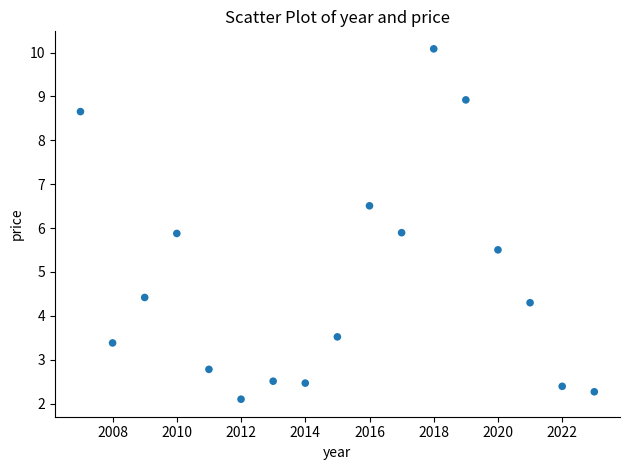

What is the range of X values (max minus min)?

16.0